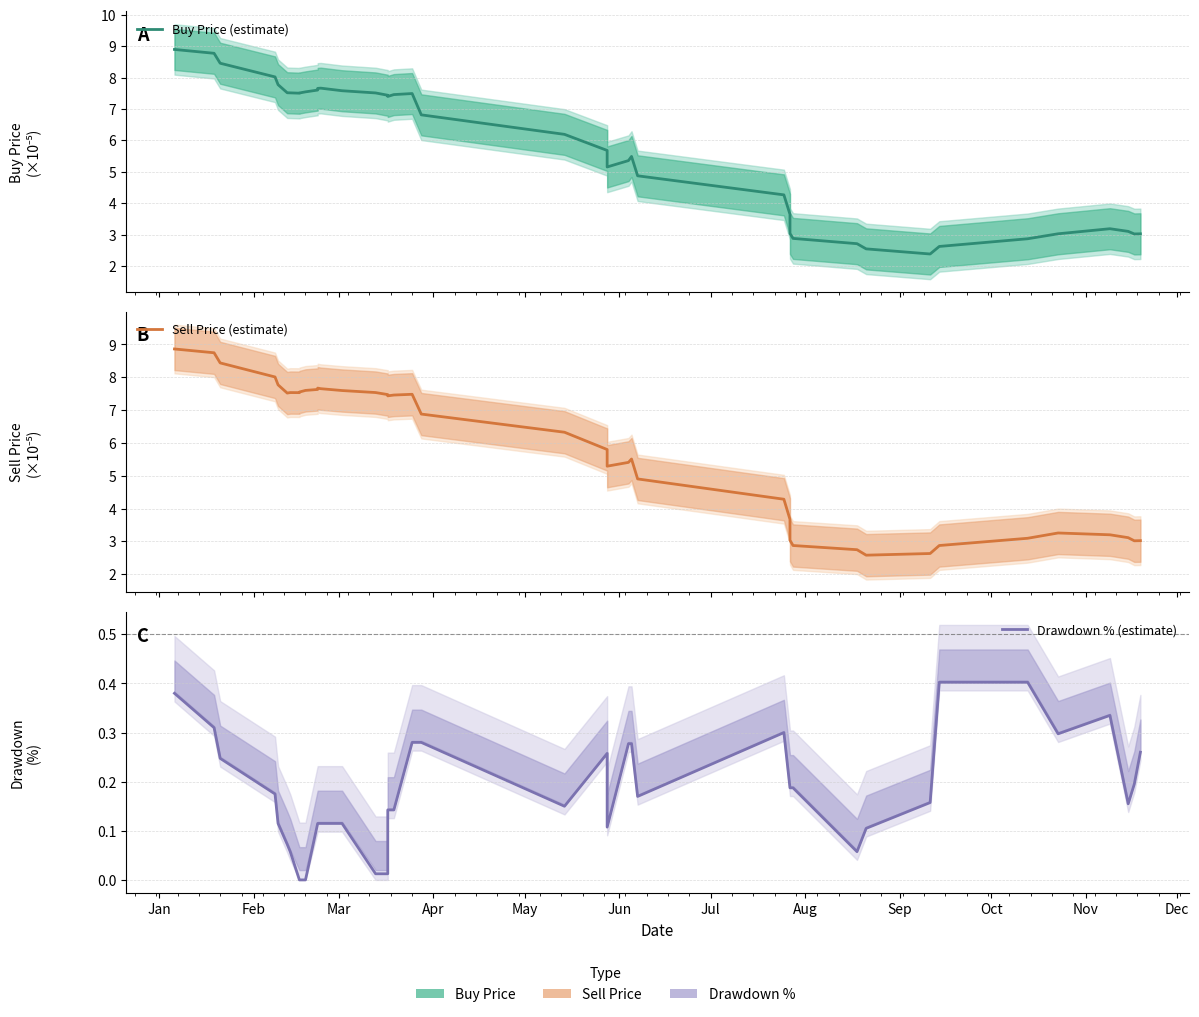

True or false: Drawdown % (estimate) and Sell Price (estimate) cross at least once.

False